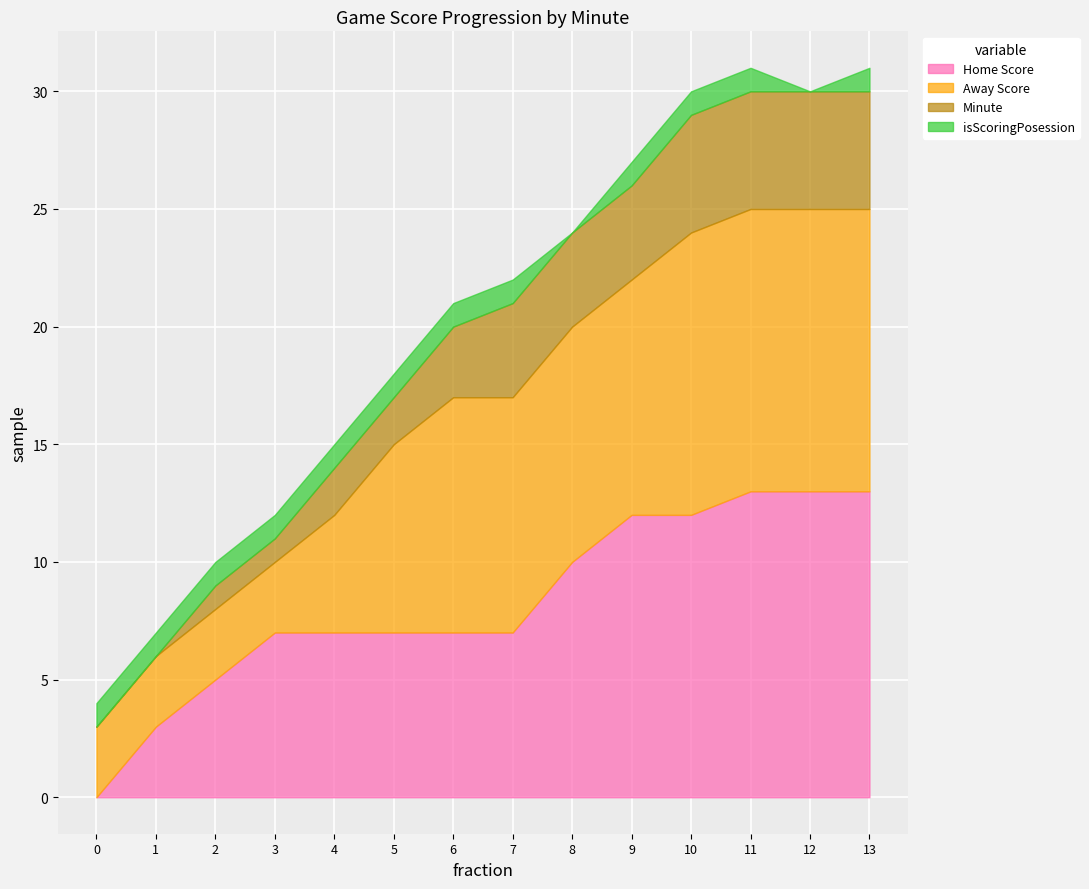

How many data points in Away Score are less than 10?

6